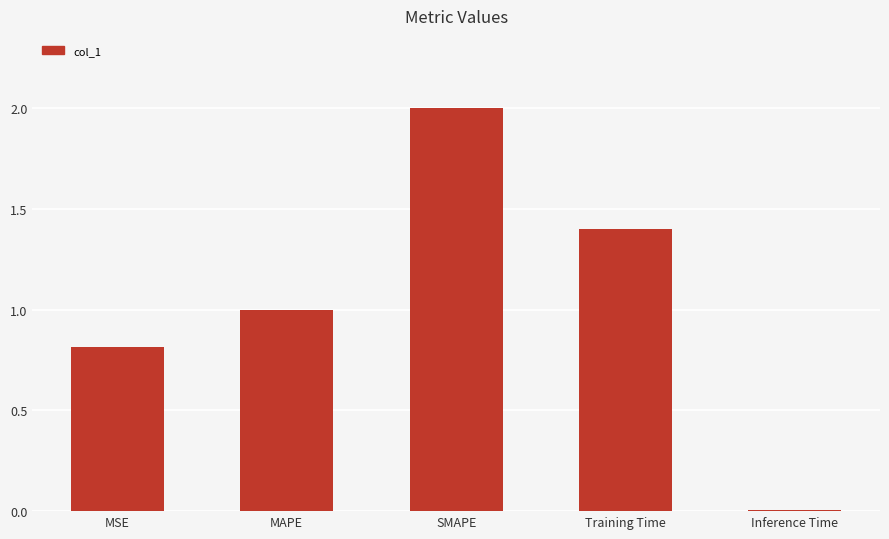

True or false: the data shows 0.0 at Inference Time.

True